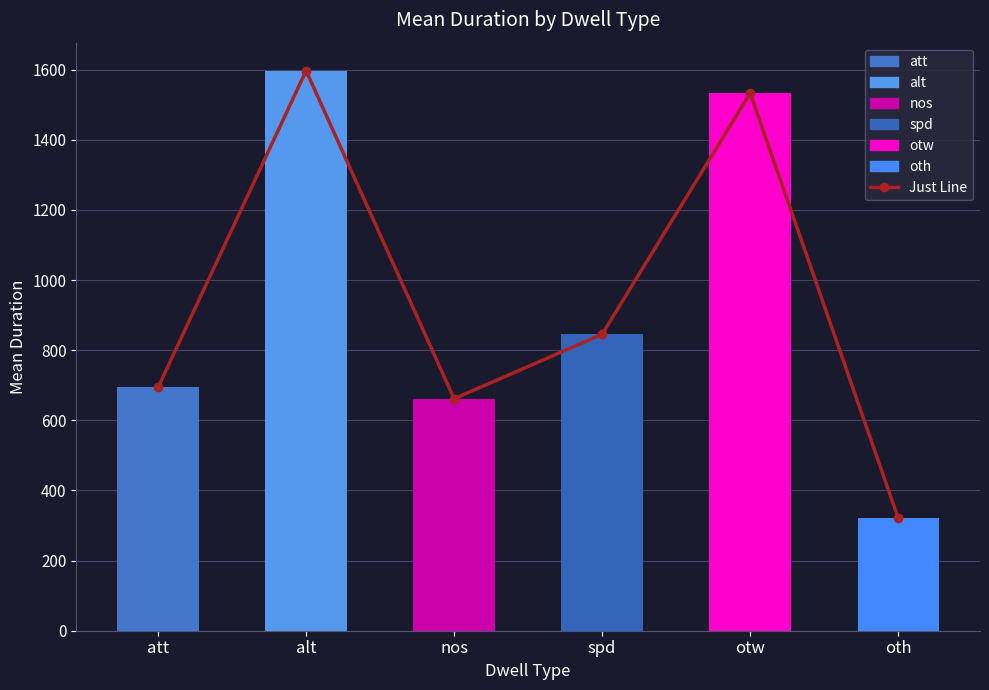

Rank the categories by value from lowest to highest.

oth, nos, att, spd, otw, alt